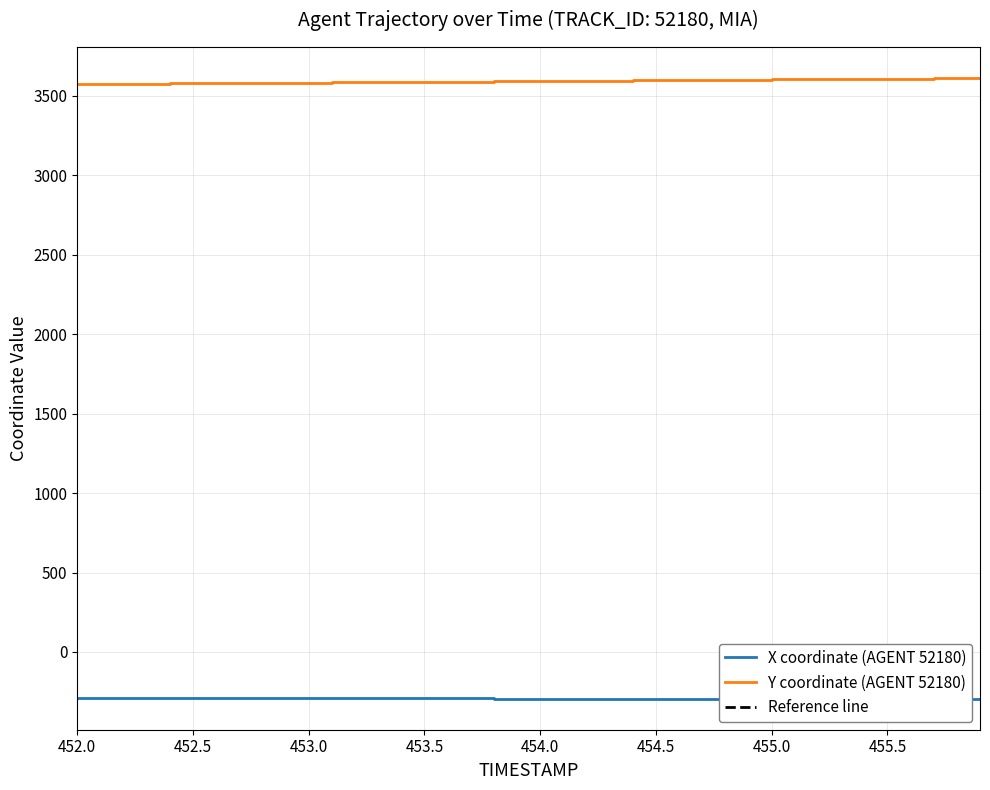

What is the difference between the maximum and minimum values in the X coordinate (AGENT 52180) series?

3.3